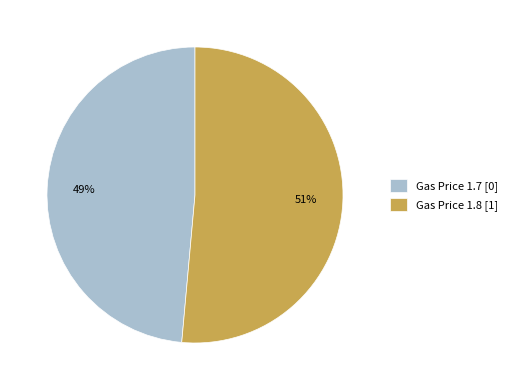

To the nearest percent, what is the combined percentage of Gas Price 1.8 [1] and Gas Price 1.7 [0]?

100%